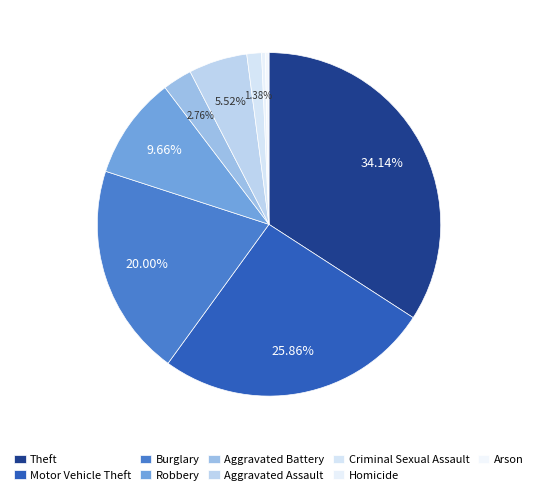

How many segments does this pie chart have?

9